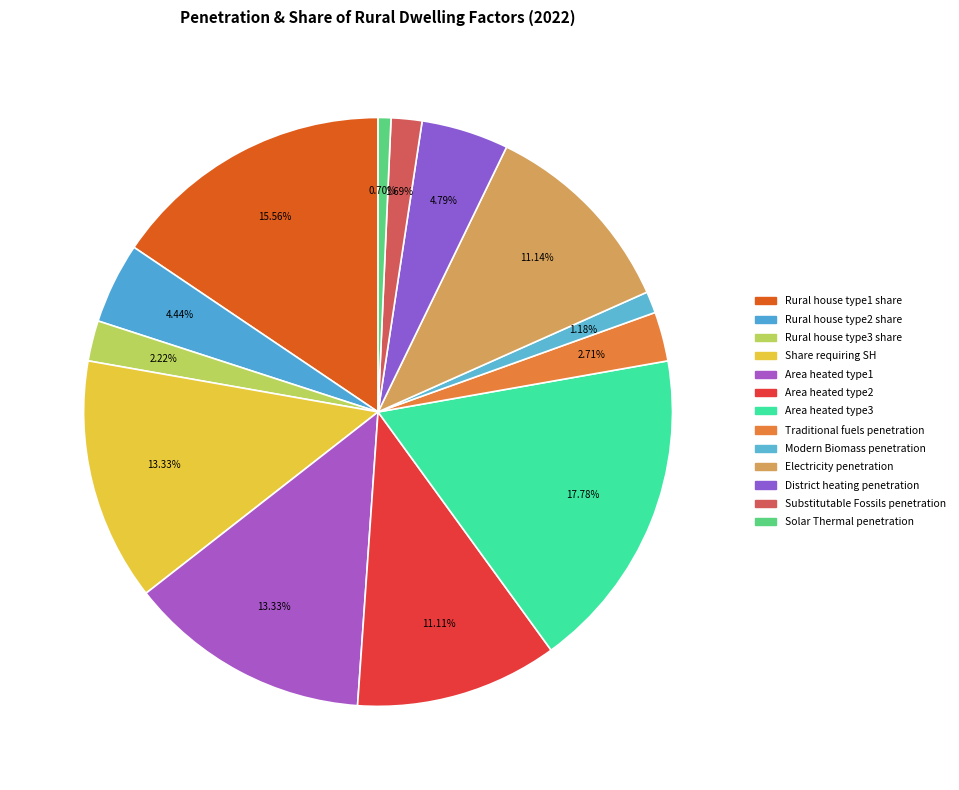

What percentage is the Substitutable Fossils penetration slice, to the nearest percent?

2%